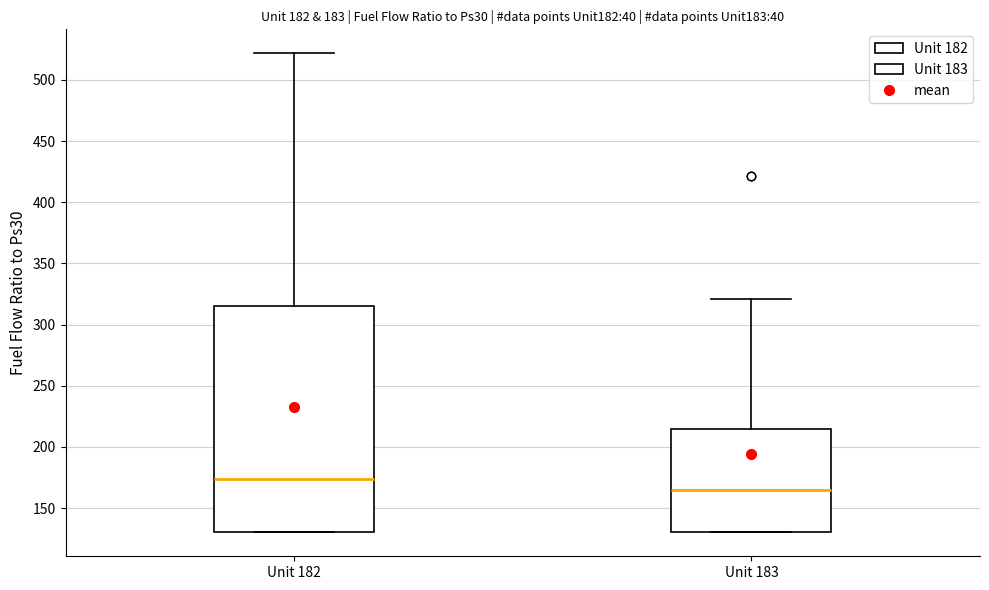

Comparing the boxes themselves (not the whiskers), which one is the tallest?

Unit 182